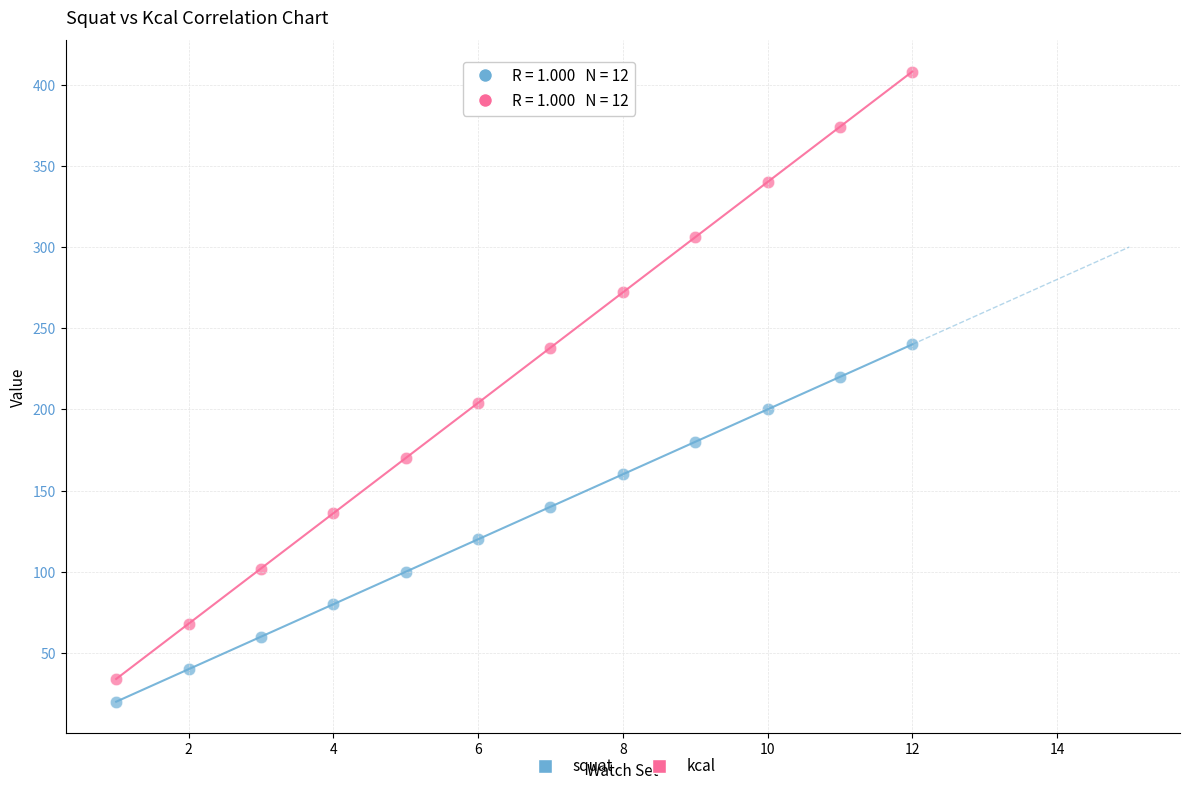

What are all the series names shown in the legend?

squat, kcal